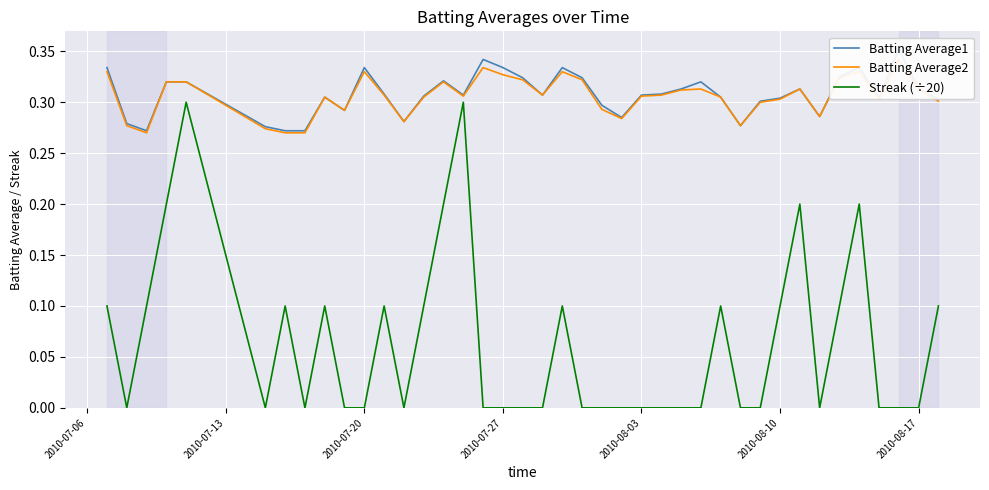

What is the difference between the second highest and second lowest values in the Batting Average1 series?

0.1